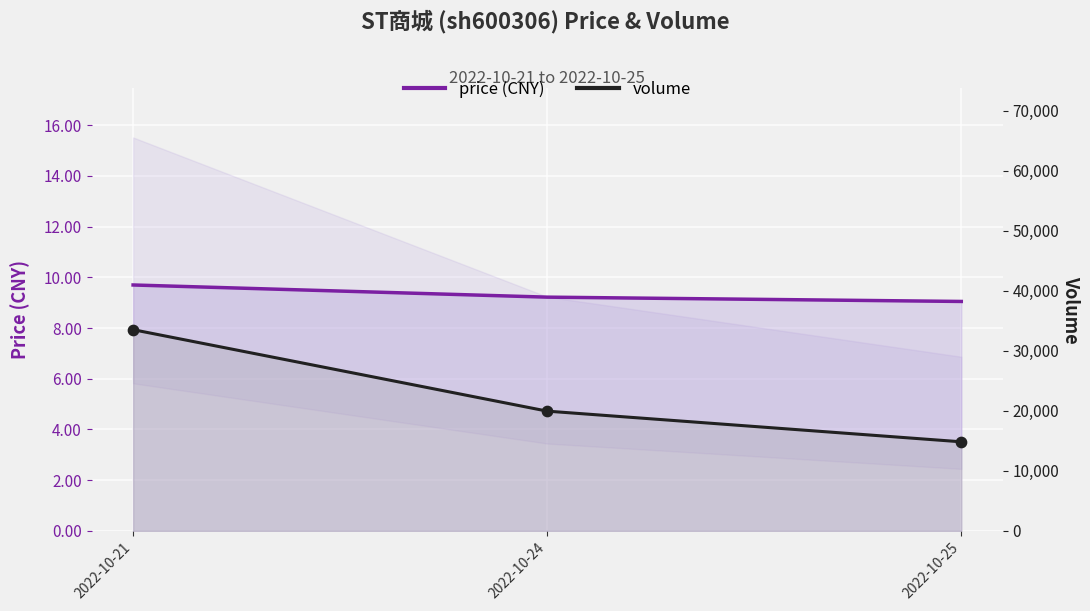

Which series has the largest total across all categories?

volume